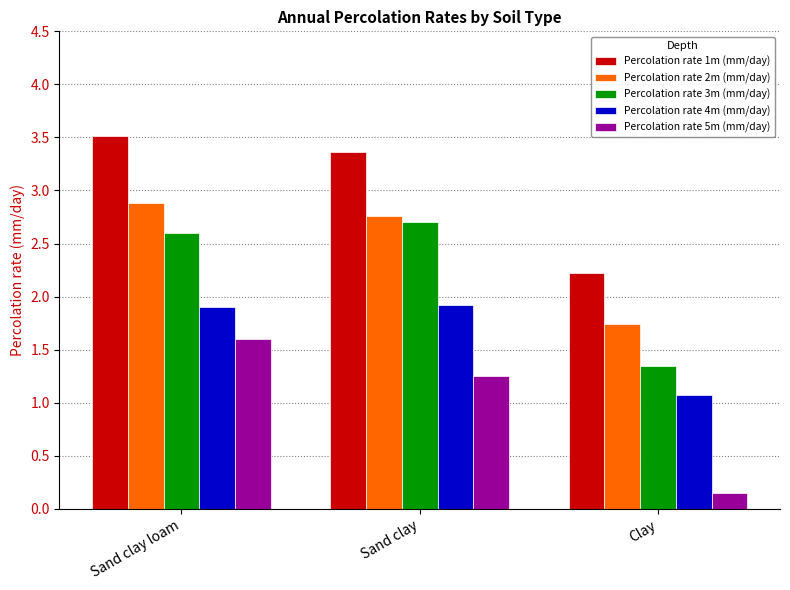

What is the greatest value displayed?

3.5